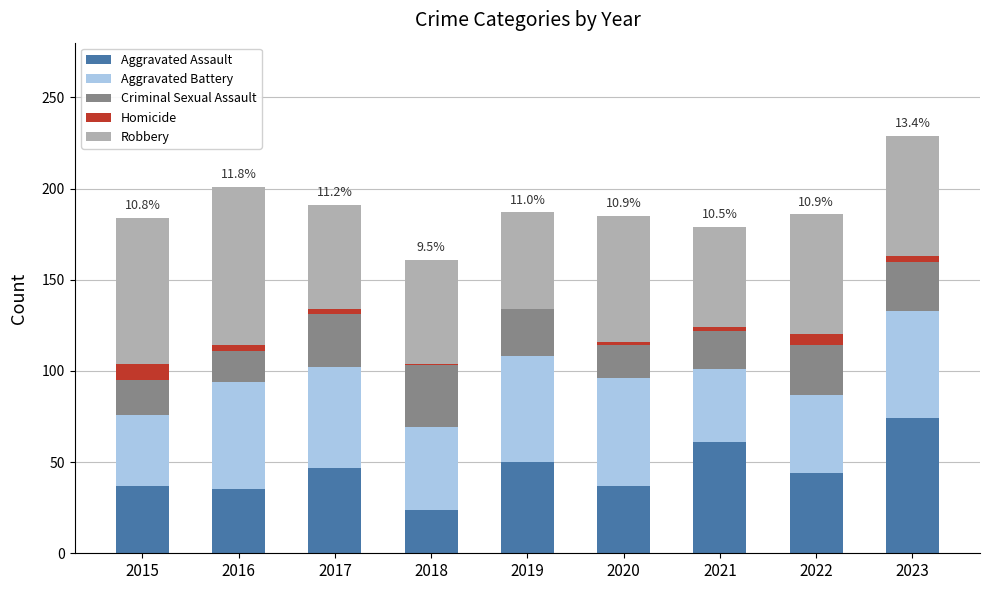

True or false: Aggravated Assault has a value of 25 at 2020.

False